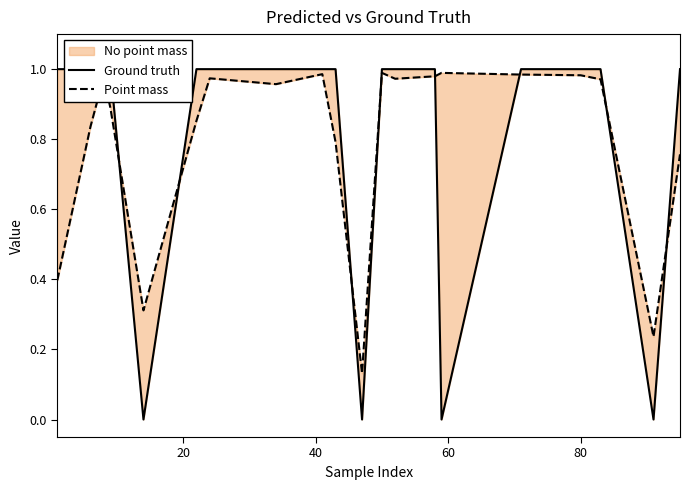

What is the label of the 4th point from the left?

60